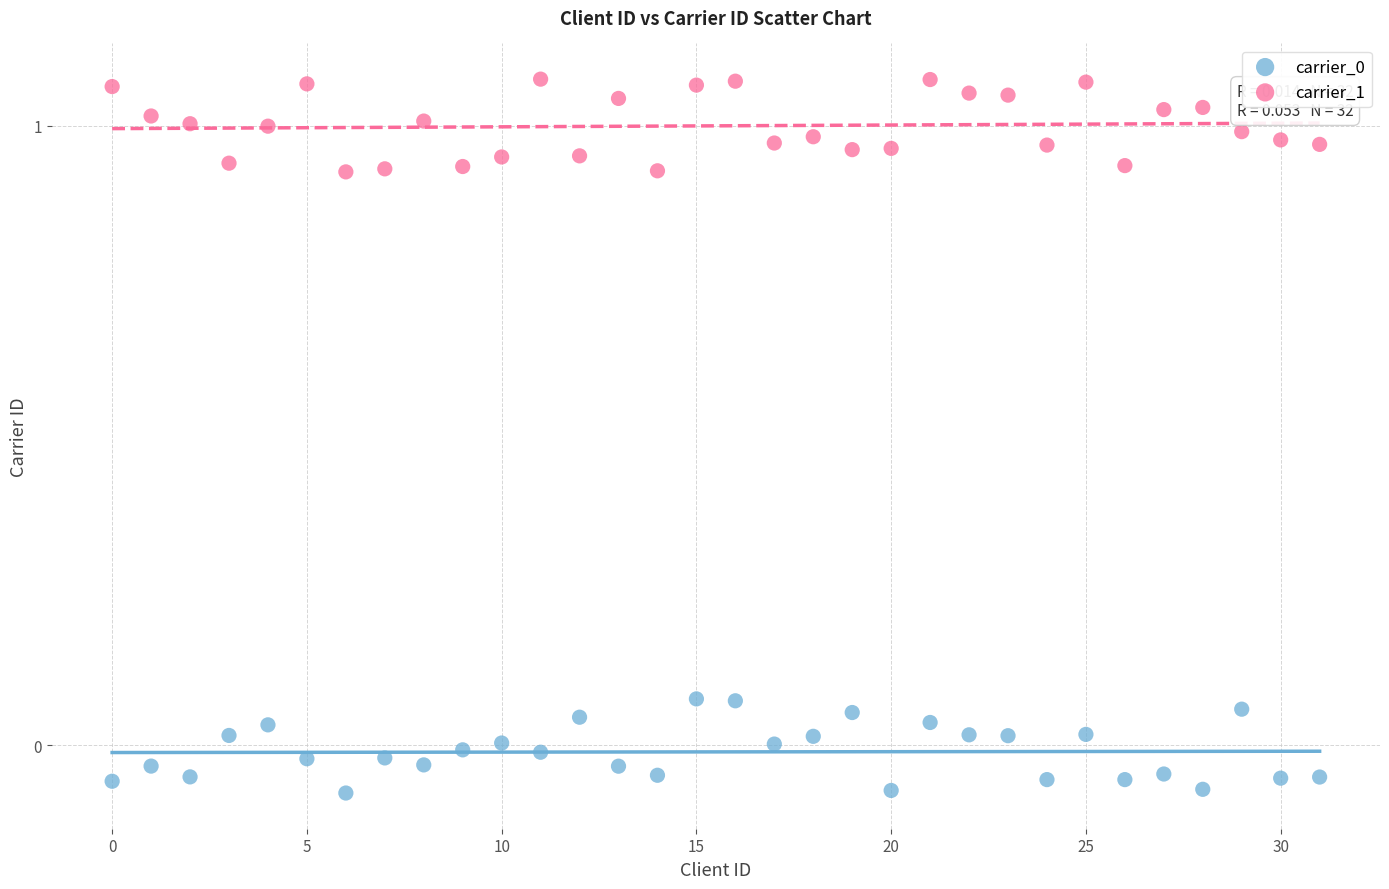

What is the X range (max minus min) for the scatter plot?

31.0